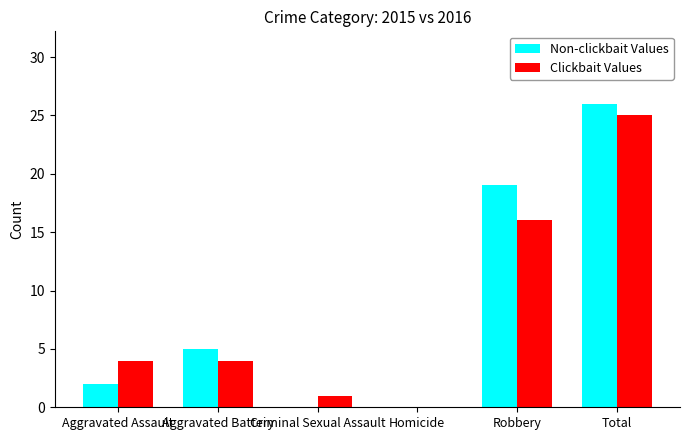

Count the number of data series in this chart.

2